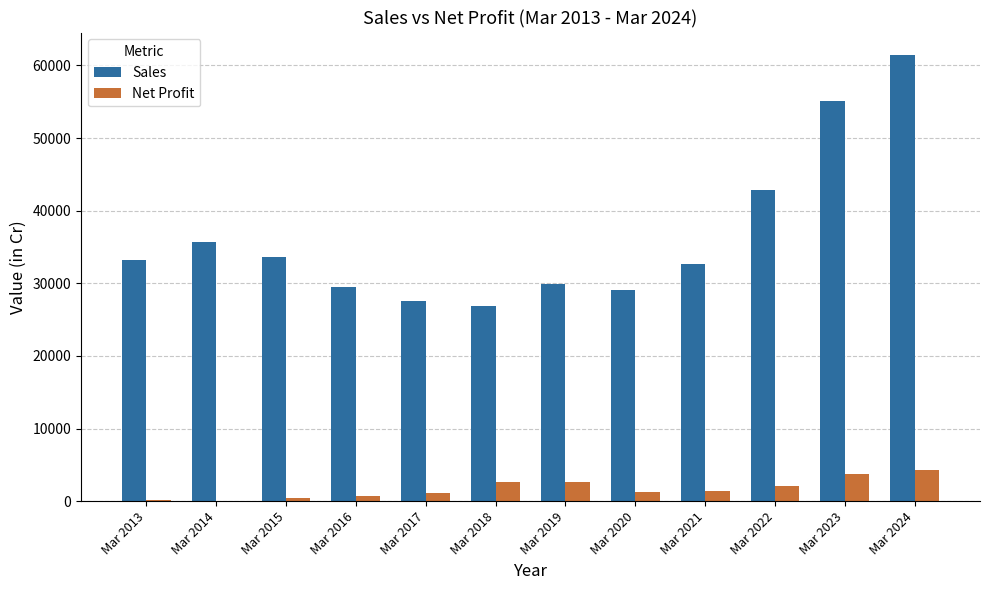

What are all the series names shown in the legend?

Sales, Net Profit